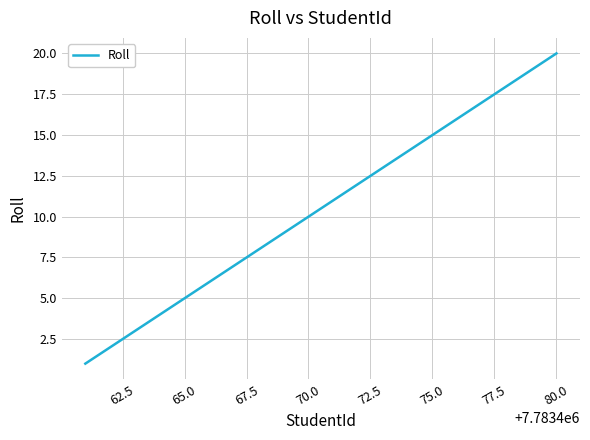

What is the maximum value shown in the chart?

20